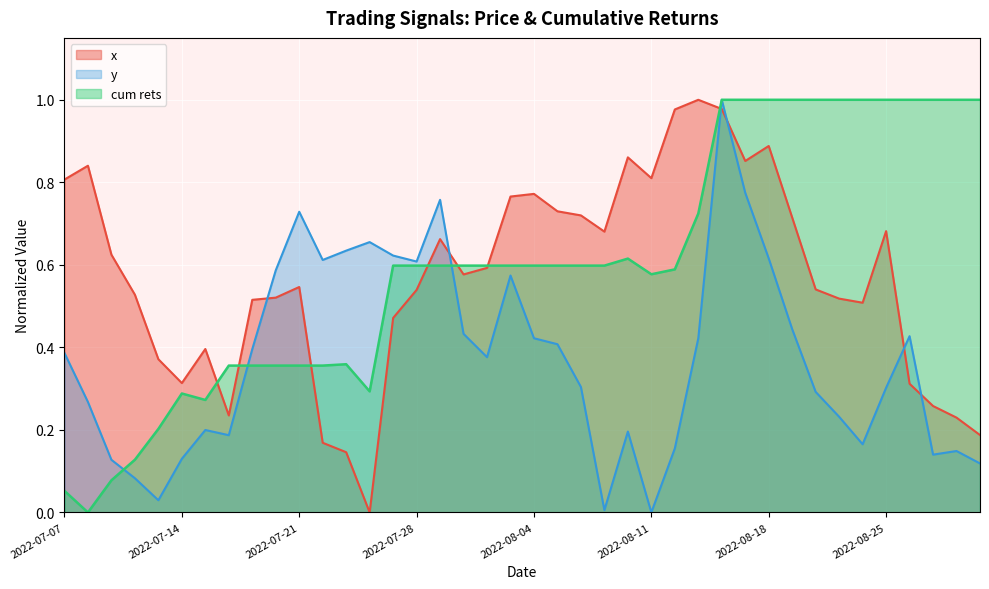

At 2022-08-04, list the series in order from largest to smallest.

x, cum rets, y